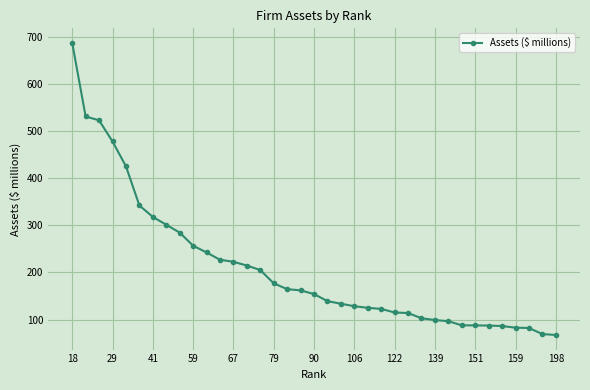

What is the smallest value displayed?

67.2